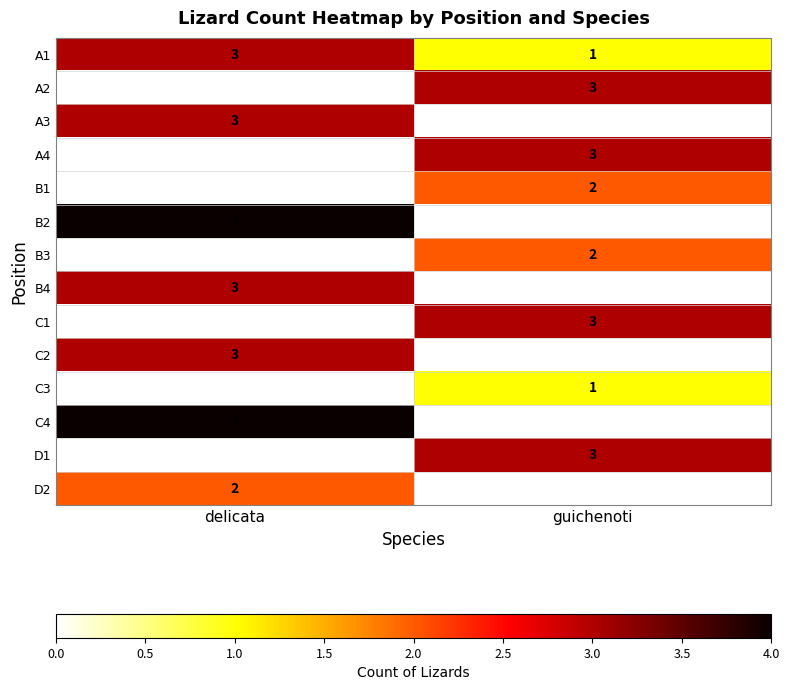

What is the spread (max minus min) of values at guichenoti?

2.0